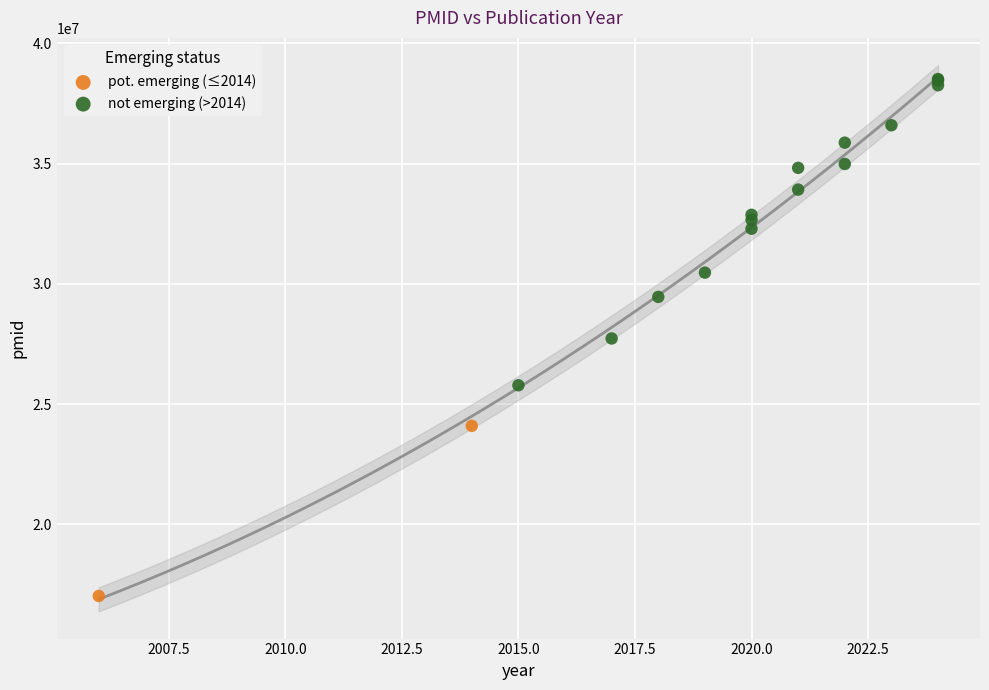

Which series reaches the maximum Y coordinate?

not emerging (>2014)